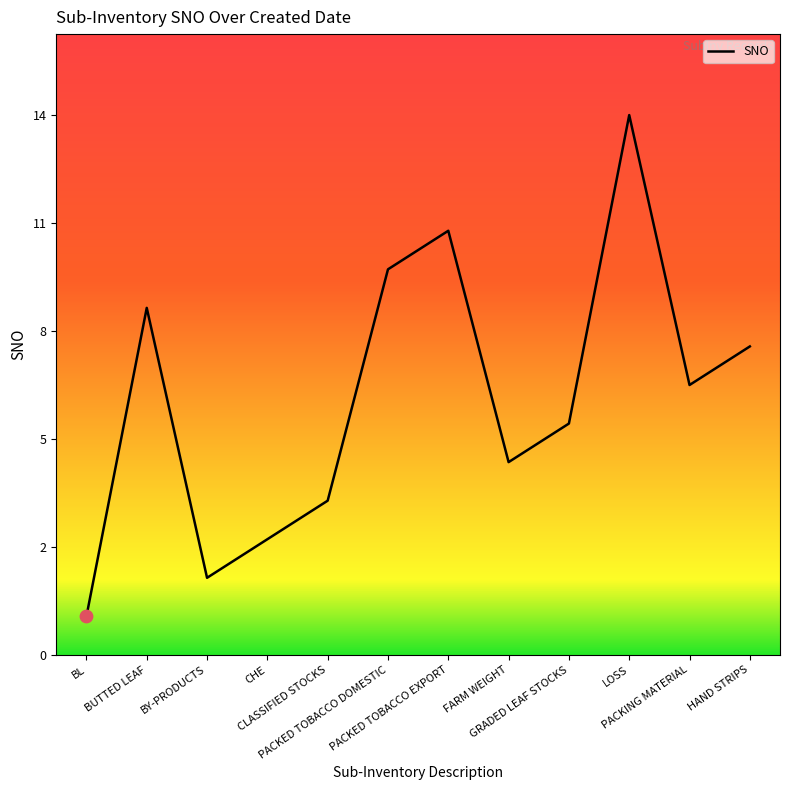

Is this an area chart (filled region under the line)?

No